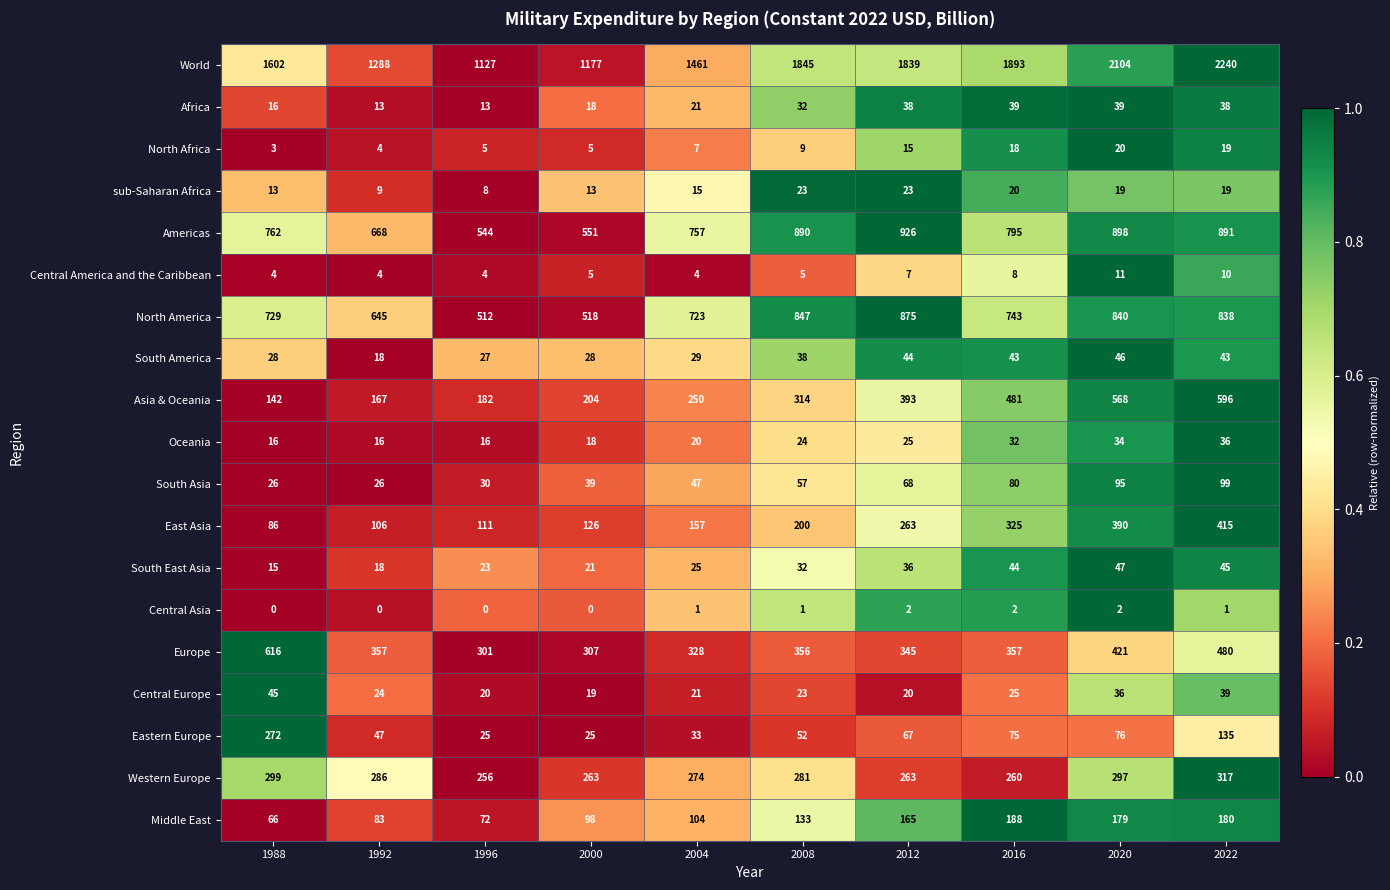

The Africa series shows 13 at 1992. True or false?

True